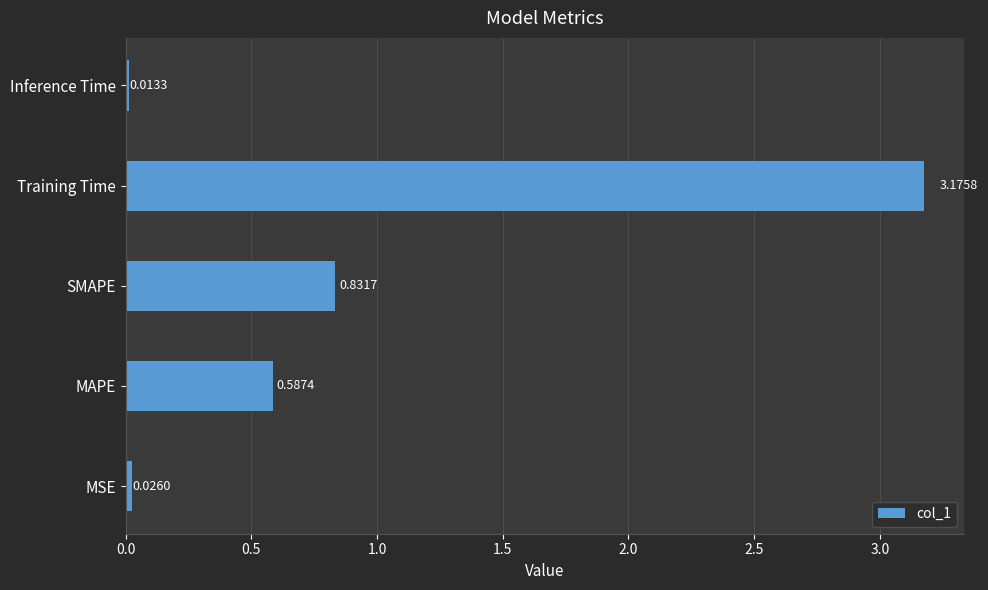

What is the difference between the maximum and second lowest values?

3.1